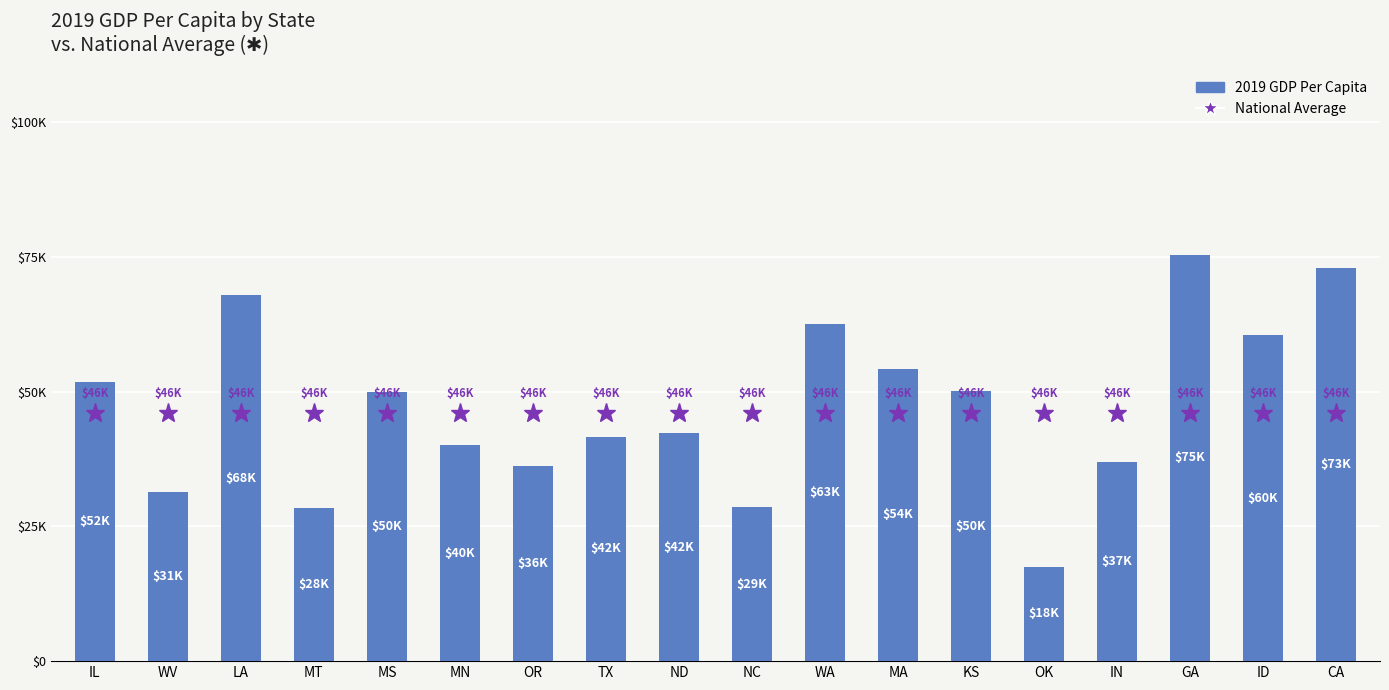

True or false: the data shows 28448.5 at MT.

True